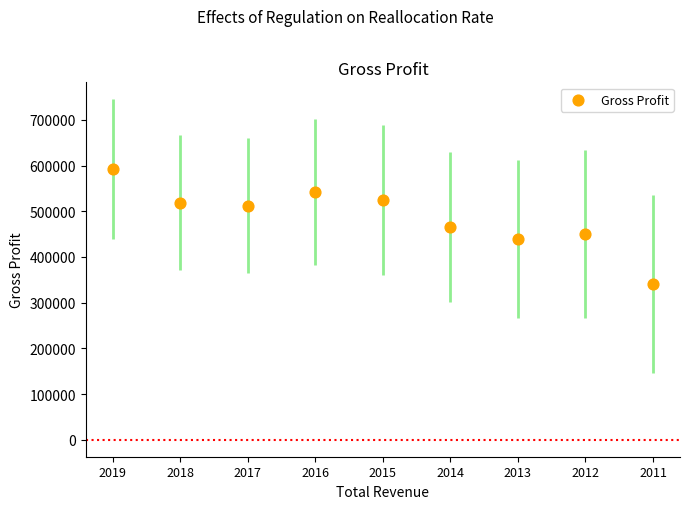

What is the range of Y values (max minus min)?

251700